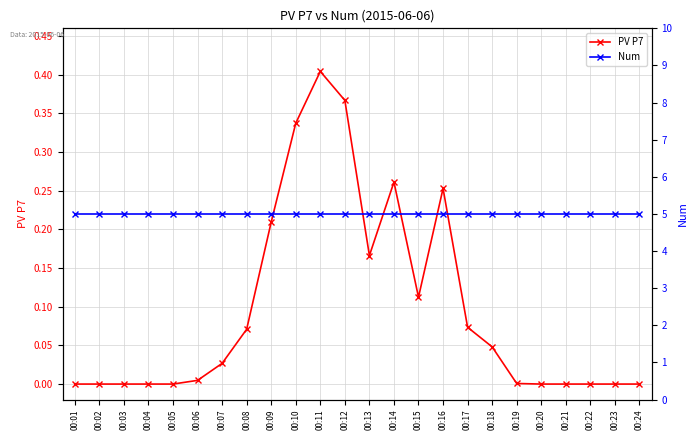

What is the greatest value displayed?

5.0